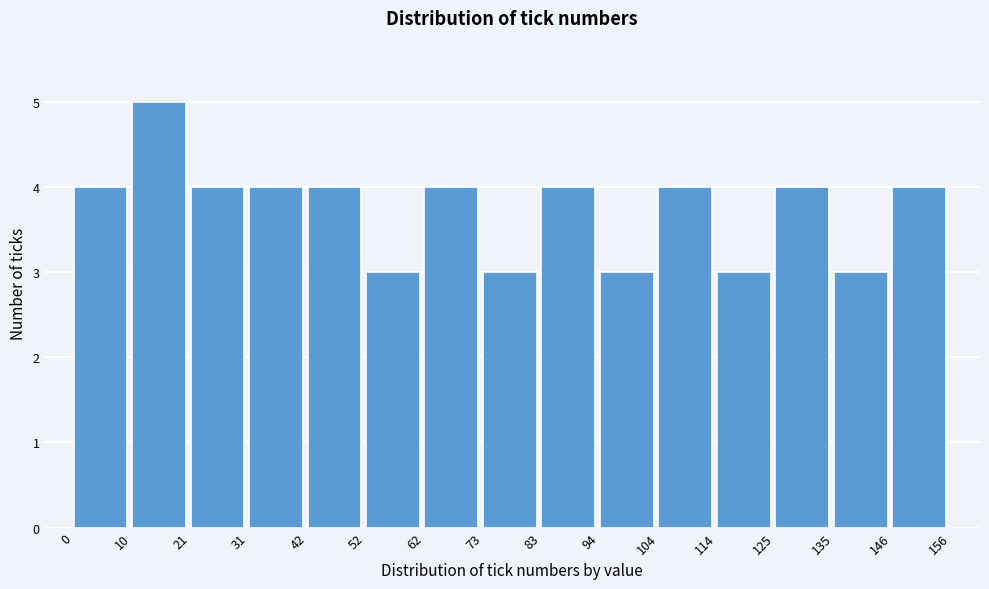

Which range on the x-axis has the tallest bar?

10 to 21